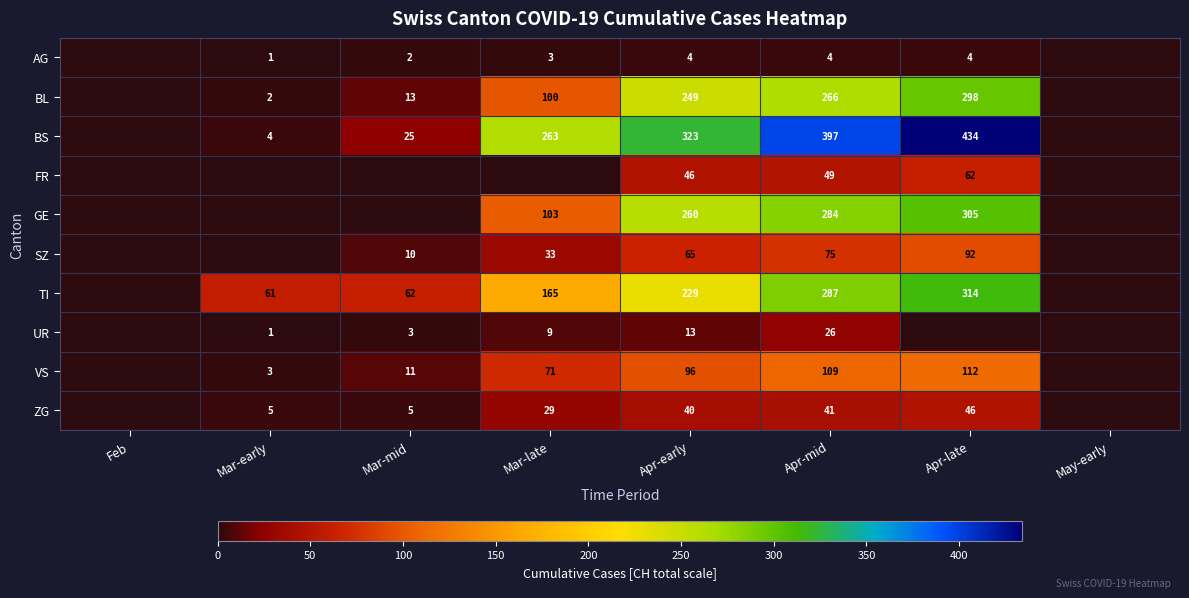

At which category is the sum across all series the highest?

Apr-late